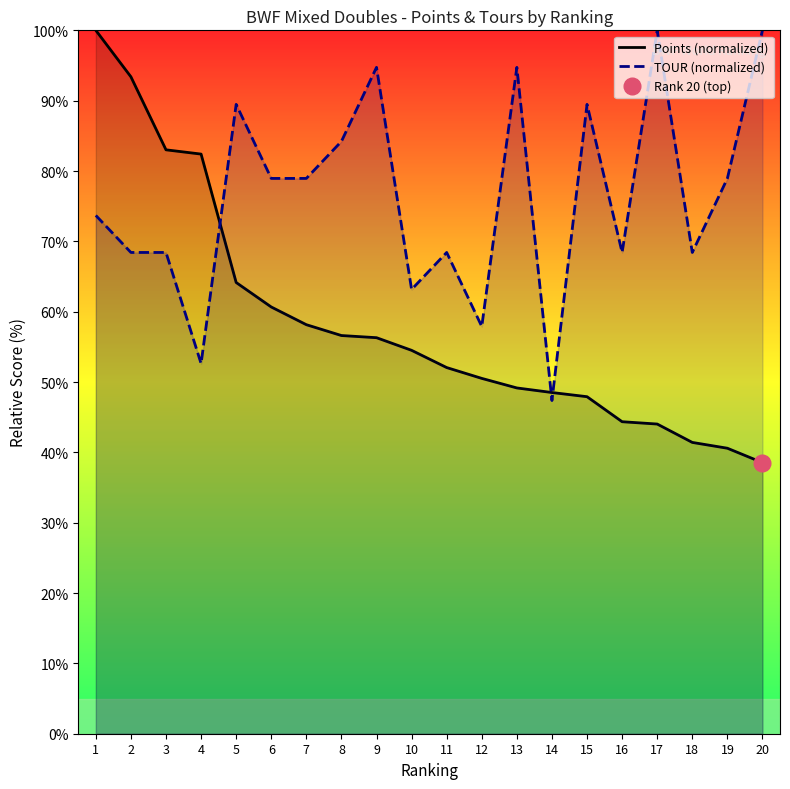

How many lines are shown in the chart?

2